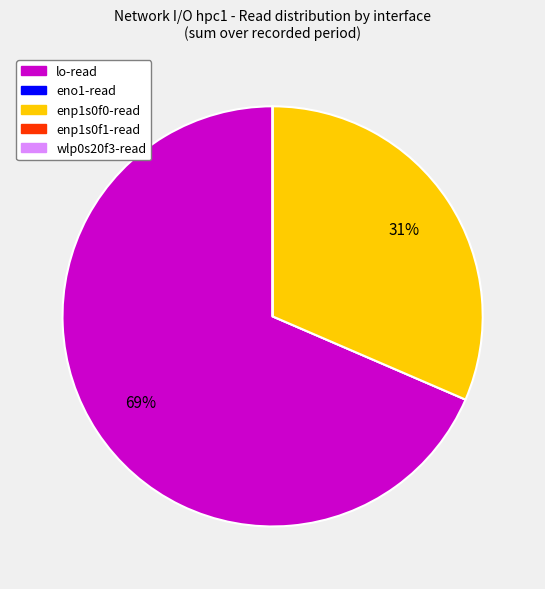

True or false: enp1s0f0-read accounts for 39% of the total.

False